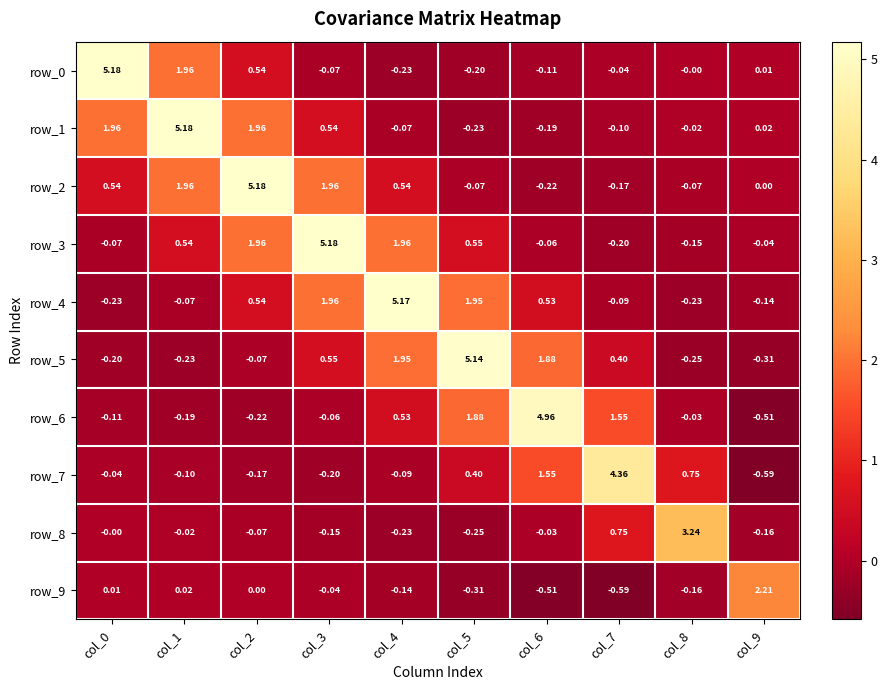

Reading left to right, transcribe all the data shown in this chart.

row_0: 5.2	2.0	0.5	-0.1	-0.2	-0.2	-0.1	-0.0	-0.0	0.0
row_1: 2.0	5.2	2.0	0.5	-0.1	-0.2	-0.2	-0.1	-0.0	0.0
row_2: 0.5	2.0	5.2	2.0	0.5	-0.1	-0.2	-0.2	-0.1	0.0
row_3: -0.1	0.5	2.0	5.2	2.0	0.5	-0.1	-0.2	-0.1	-0.0
row_4: -0.2	-0.1	0.5	2.0	5.2	2.0	0.5	-0.1	-0.2	-0.1
row_5: -0.2	-0.2	-0.1	0.5	2.0	5.1	1.9	0.4	-0.3	-0.3
row_6: -0.1	-0.2	-0.2	-0.1	0.5	1.9	5.0	1.6	-0.0	-0.5
row_7: -0.0	-0.1	-0.2	-0.2	-0.1	0.4	1.6	4.4	0.8	-0.6
row_8: -0.0	-0.0	-0.1	-0.1	-0.2	-0.3	-0.0	0.8	3.2	-0.2
row_9: 0.0	0.0	0.0	-0.0	-0.1	-0.3	-0.5	-0.6	-0.2	2.2